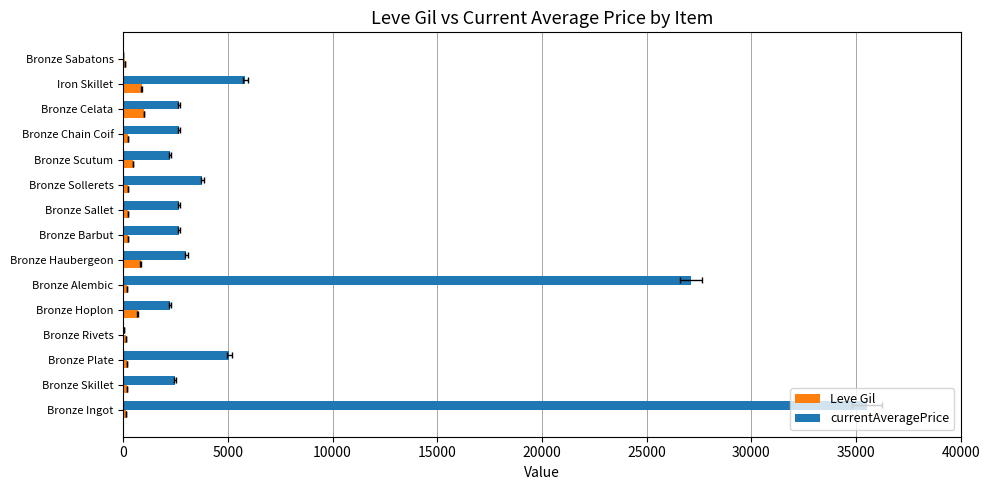

Where is Leve Gil nearest to the value 540?

Bronze Scutum